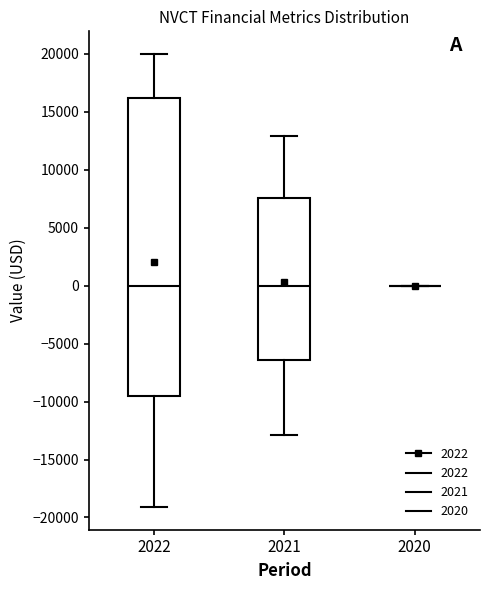

Reading left to right, read every box against the y-axis: the position of its median line, the range the box covers, and the ends of its whiskers. The values are not printed on the chart, so give them approximately, as read against the axis.

2022: median 0, box -9500 to 16000, whiskers -19000 to 20000
2021: median 0, box -6500 to 7500, whiskers -13000 to 13000
2020: box collapsed to a line at 0, whiskers 0 to 0